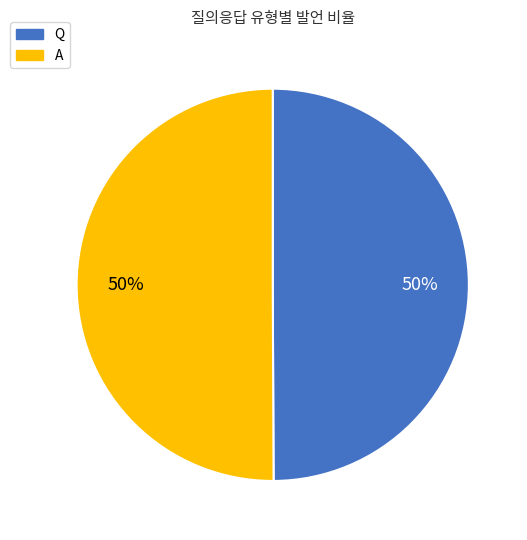

How many segments does this pie chart have?

2